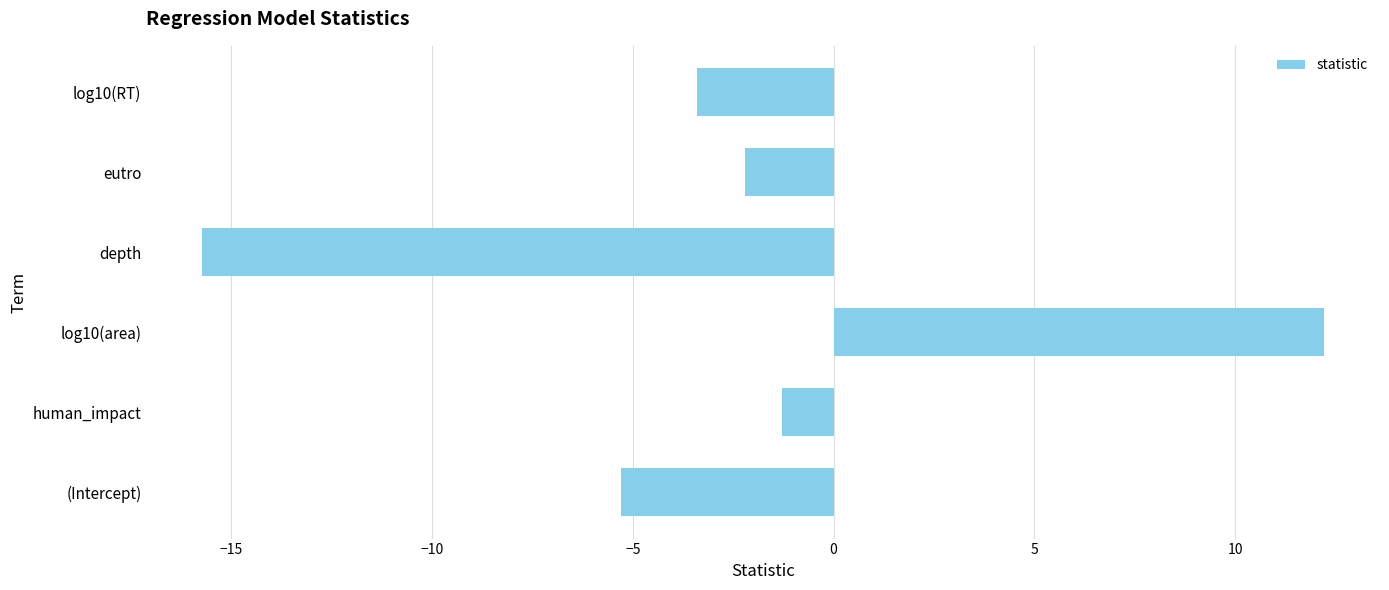

What is the sum of all values?

-15.7